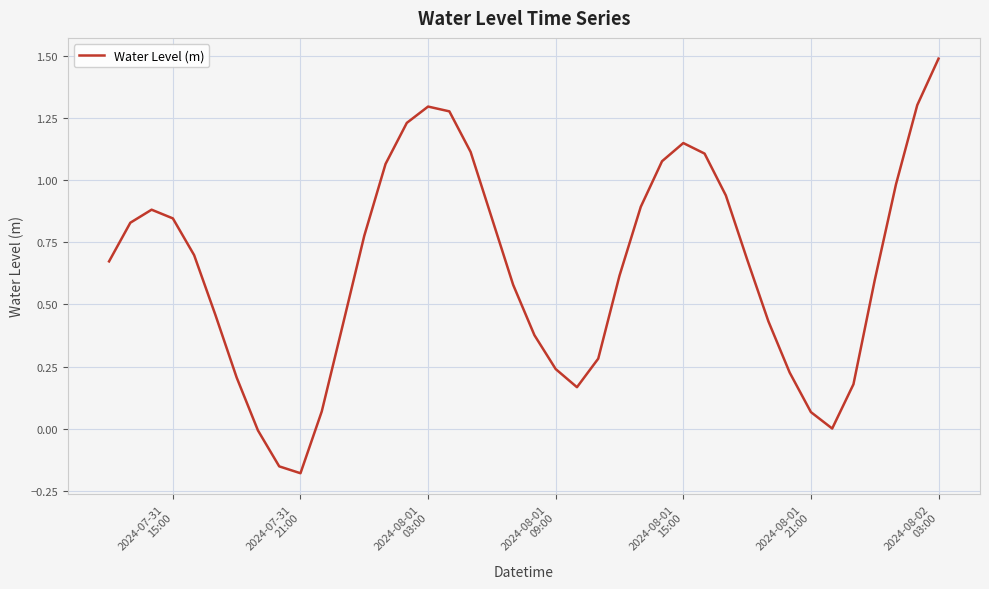

How many interior local peaks (higher than both neighbors) does the data have?

3